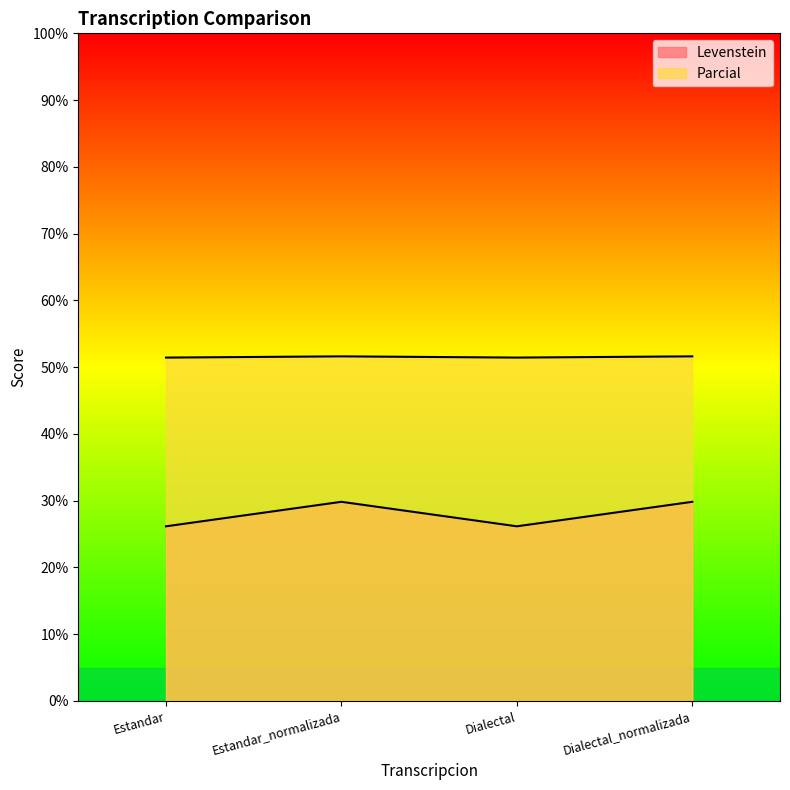

Which series has the largest total across all categories?

Parcial